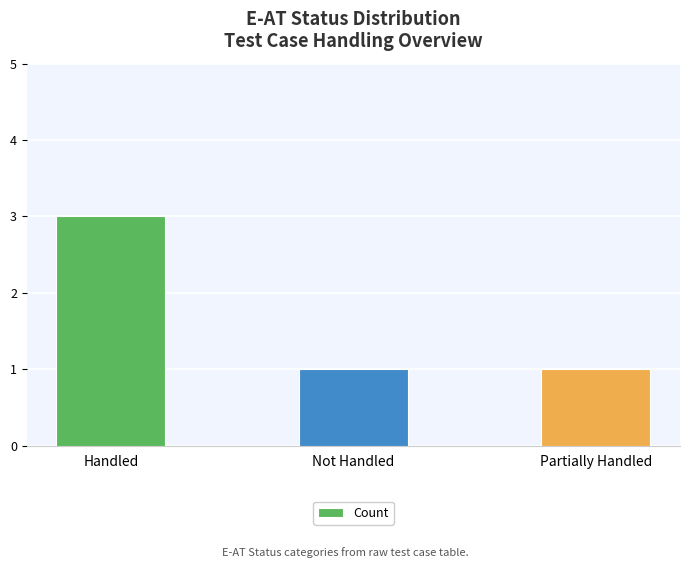

Are the bars horizontal?

No